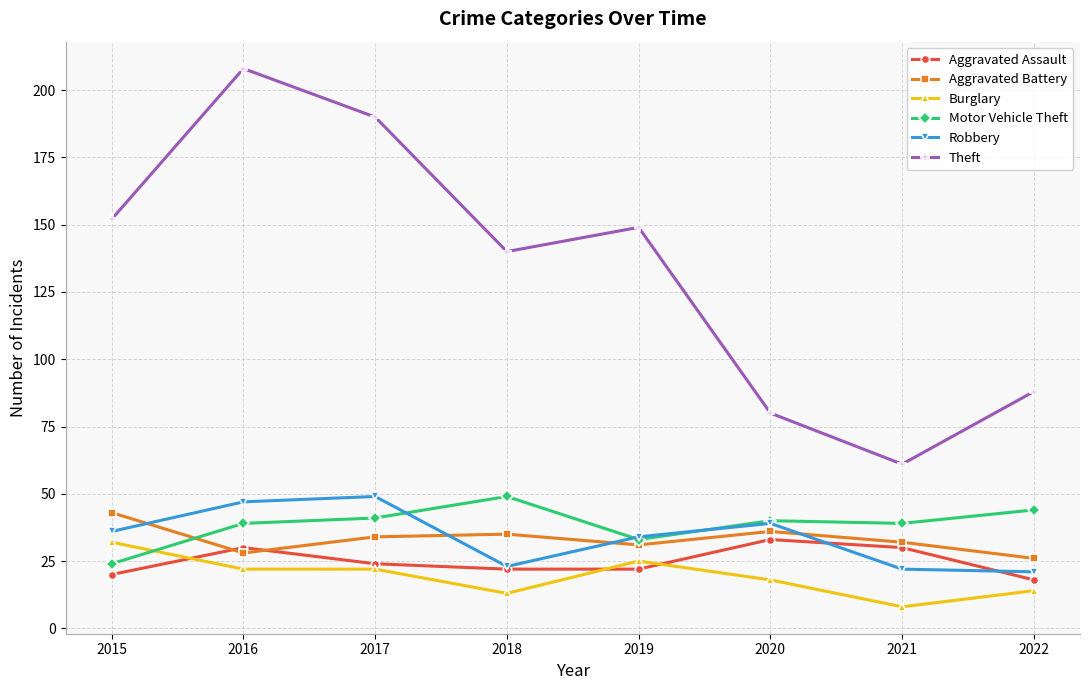

Rank the series at 2022 from lowest to highest value.

Burglary, Aggravated Assault, Robbery, Aggravated Battery, Motor Vehicle Theft, Theft